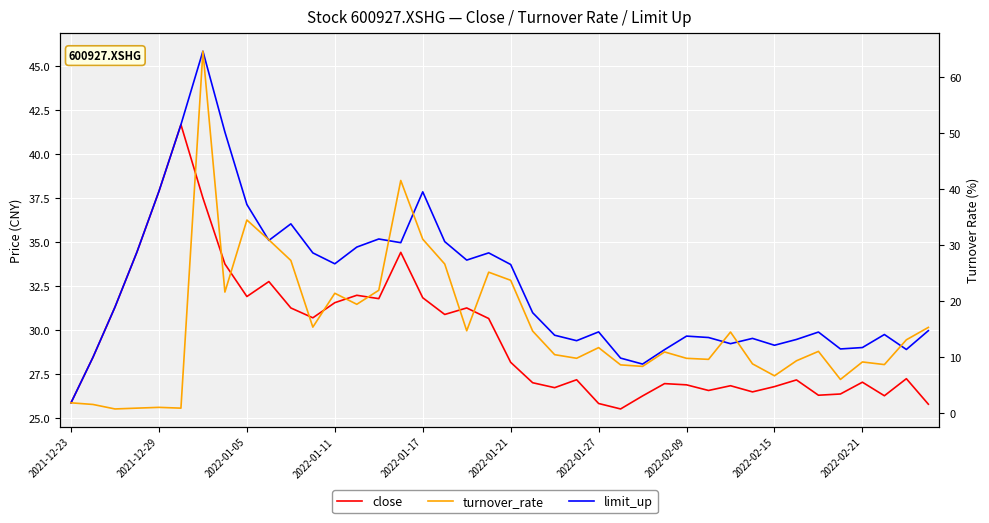

Between 10 and 31, which series saw the biggest shift?

turnover_rate